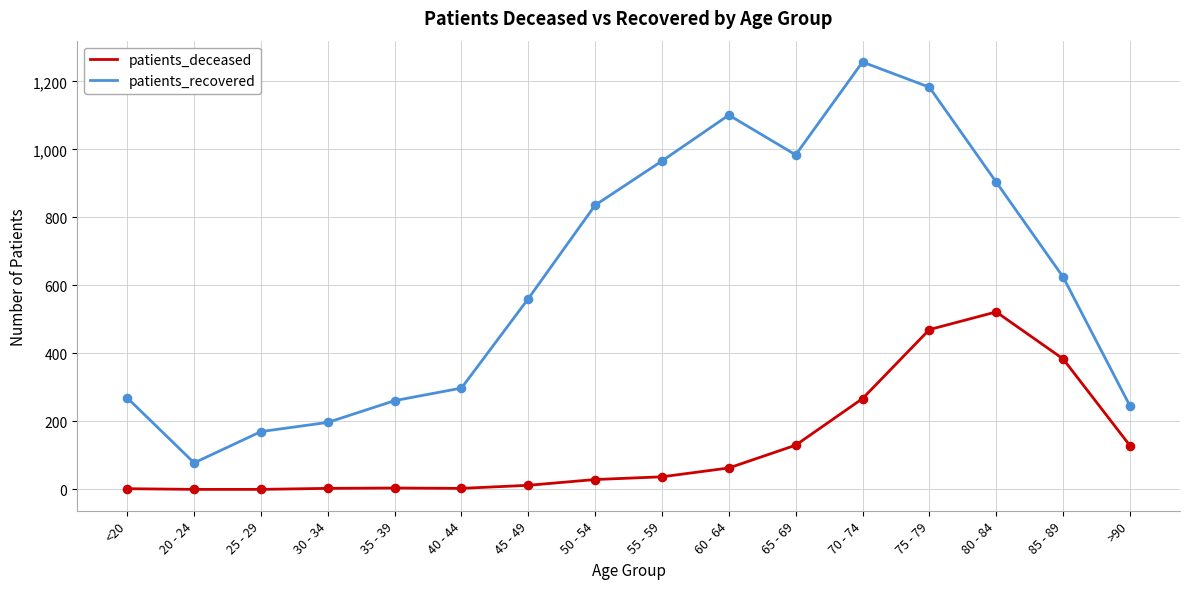

What is the total value across all series at 40 - 44?

301